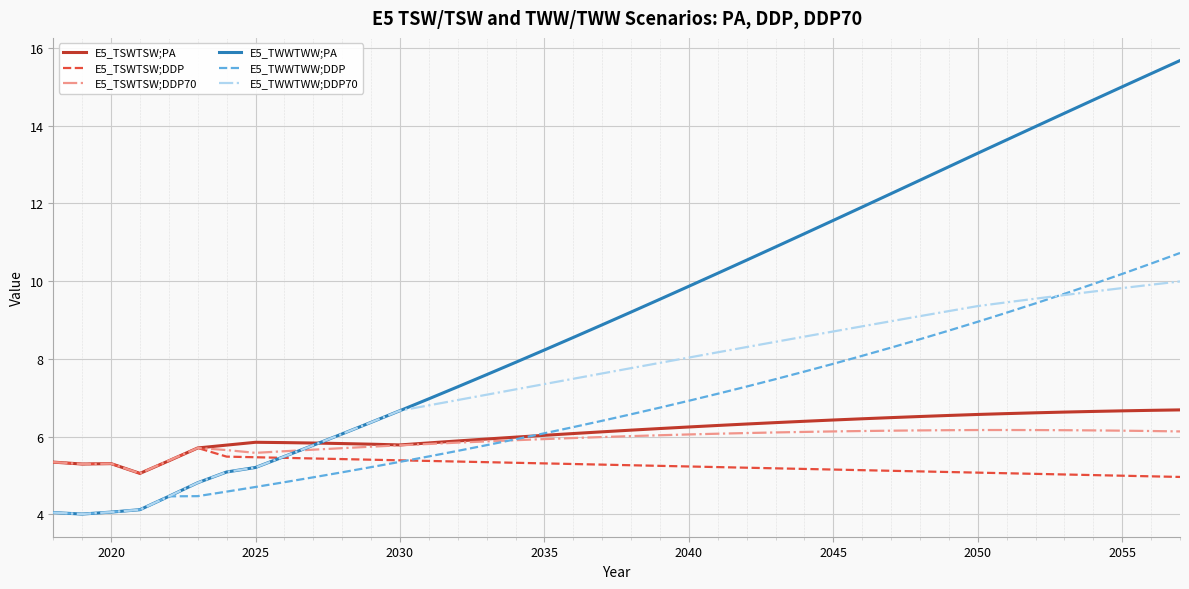

Which series has the largest total across all categories?

E5_TWWTWW;PA